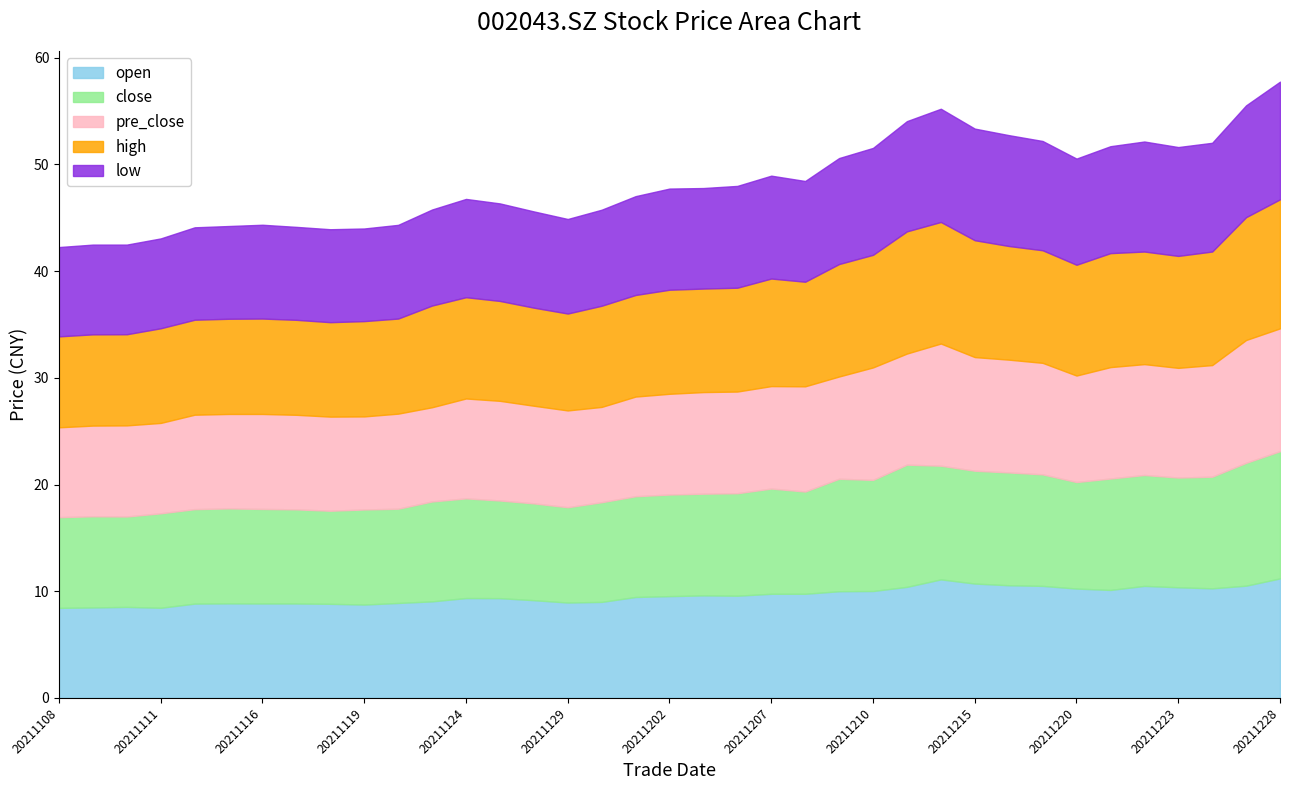

What is the value of the high point at the 2nd from the left?

8.6